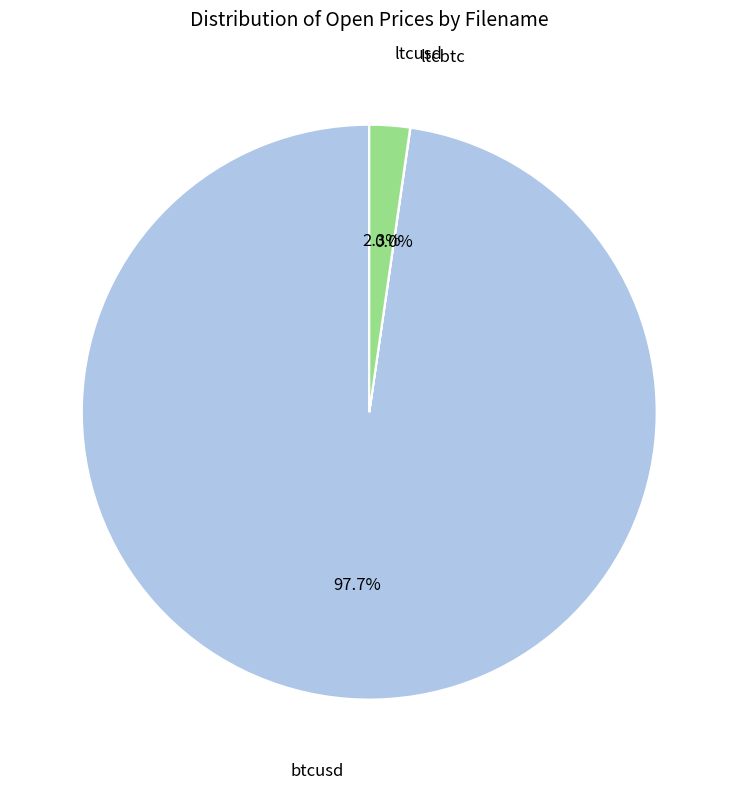

Combined, what portion of the pie is btcusd and ltcusd?

100.0%